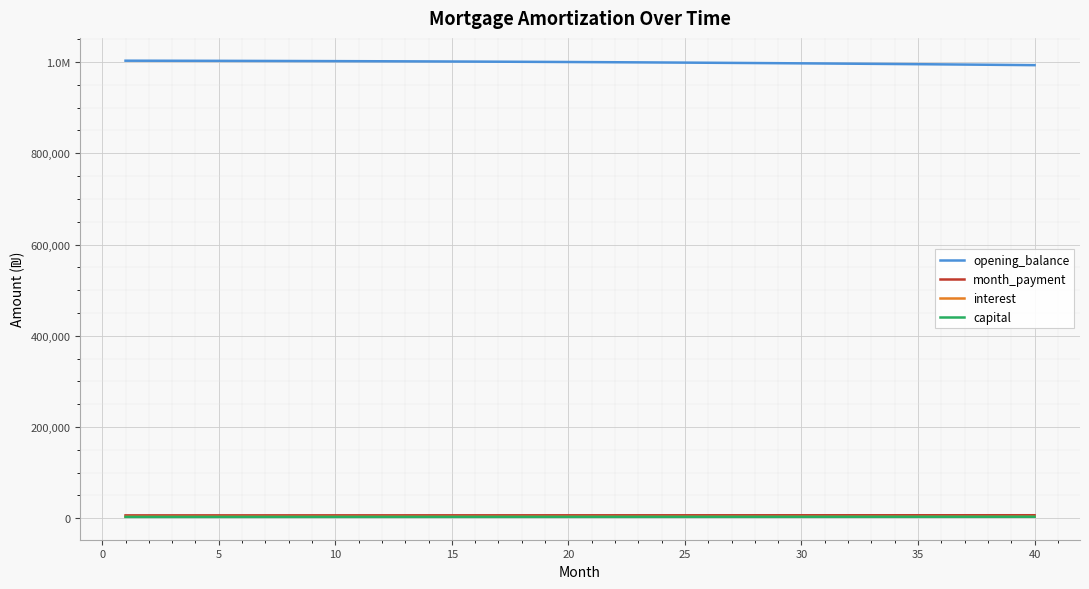

At how many categories does at least one series exceed 404368?

40